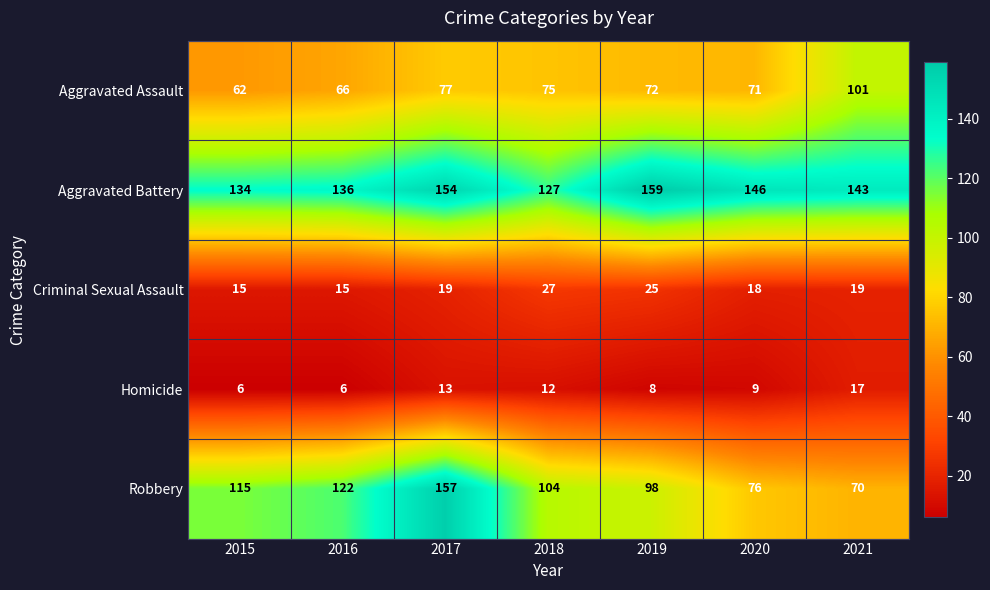

Which category has the highest value in the Criminal Sexual Assault series?

2018